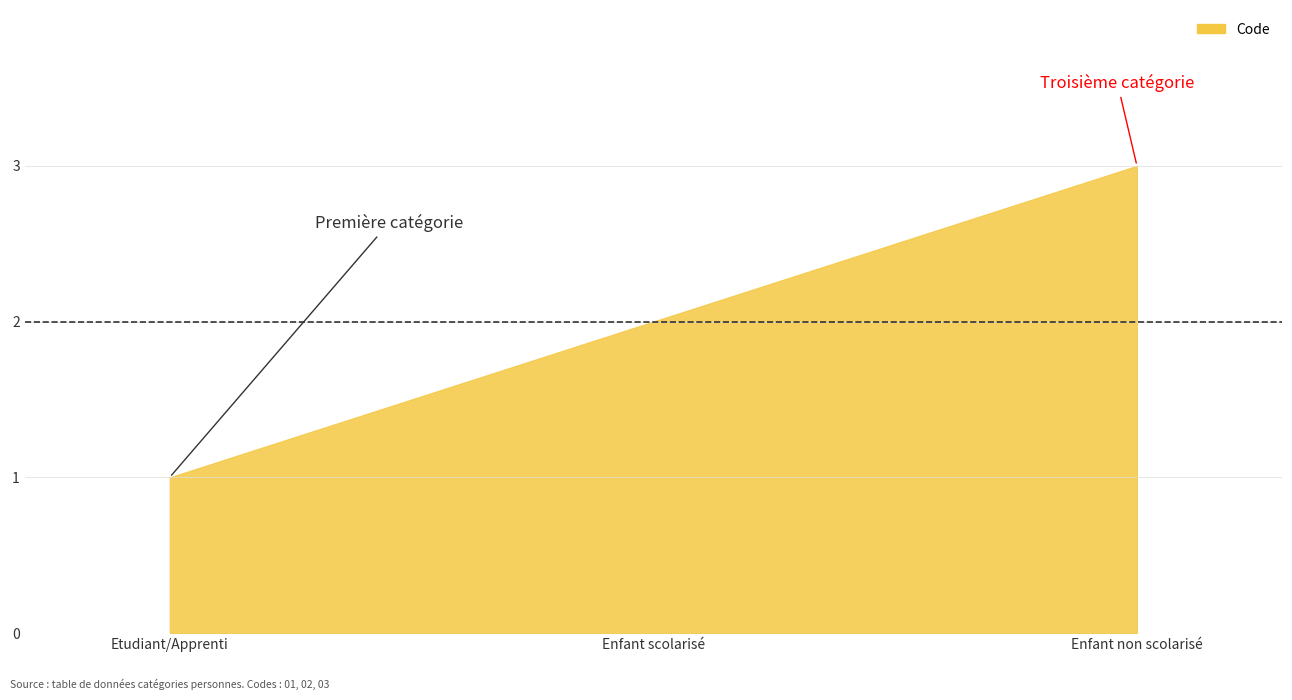

Reading left to right, transcribe all the data shown in this chart.

Etudiant/Apprenti=1	Enfant scolarisé=2	Enfant non scolarisé=3